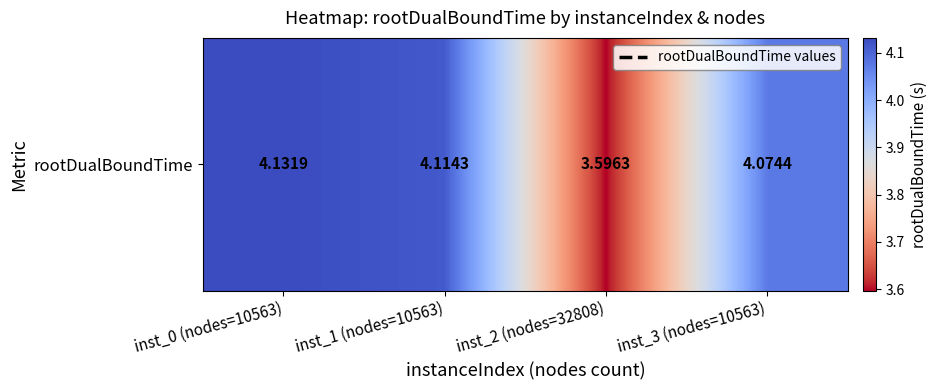

Rank the categories by value from lowest to highest.

inst_2 (nodes=32808), inst_3 (nodes=10563), inst_1 (nodes=10563), inst_0 (nodes=10563)